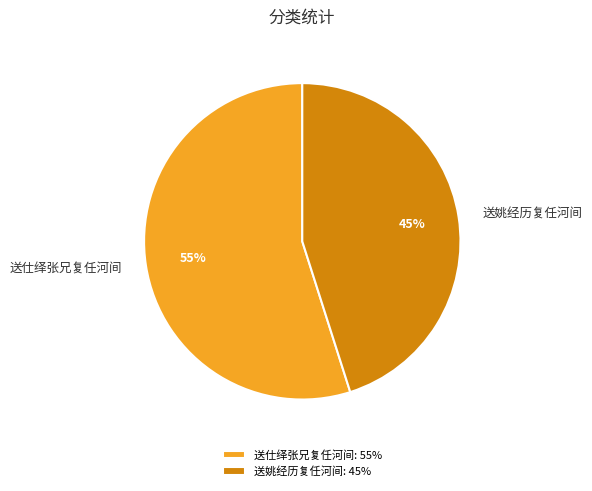

To the nearest percent, what portion does 送仕绎张兄复任河间 represent?

55%